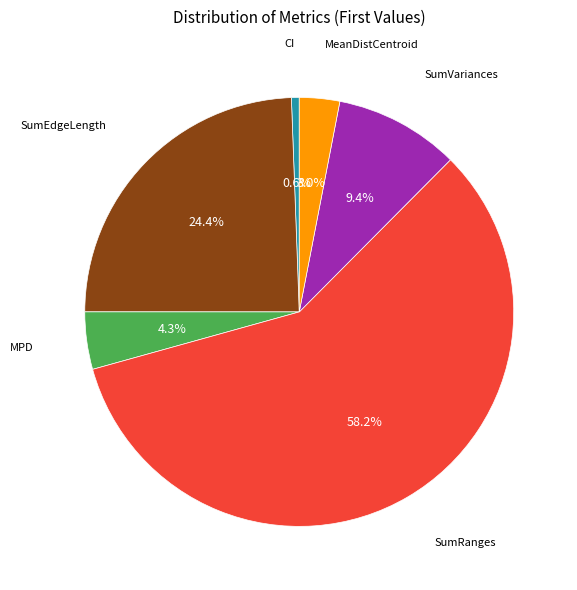

Count the number of slices in the pie.

6